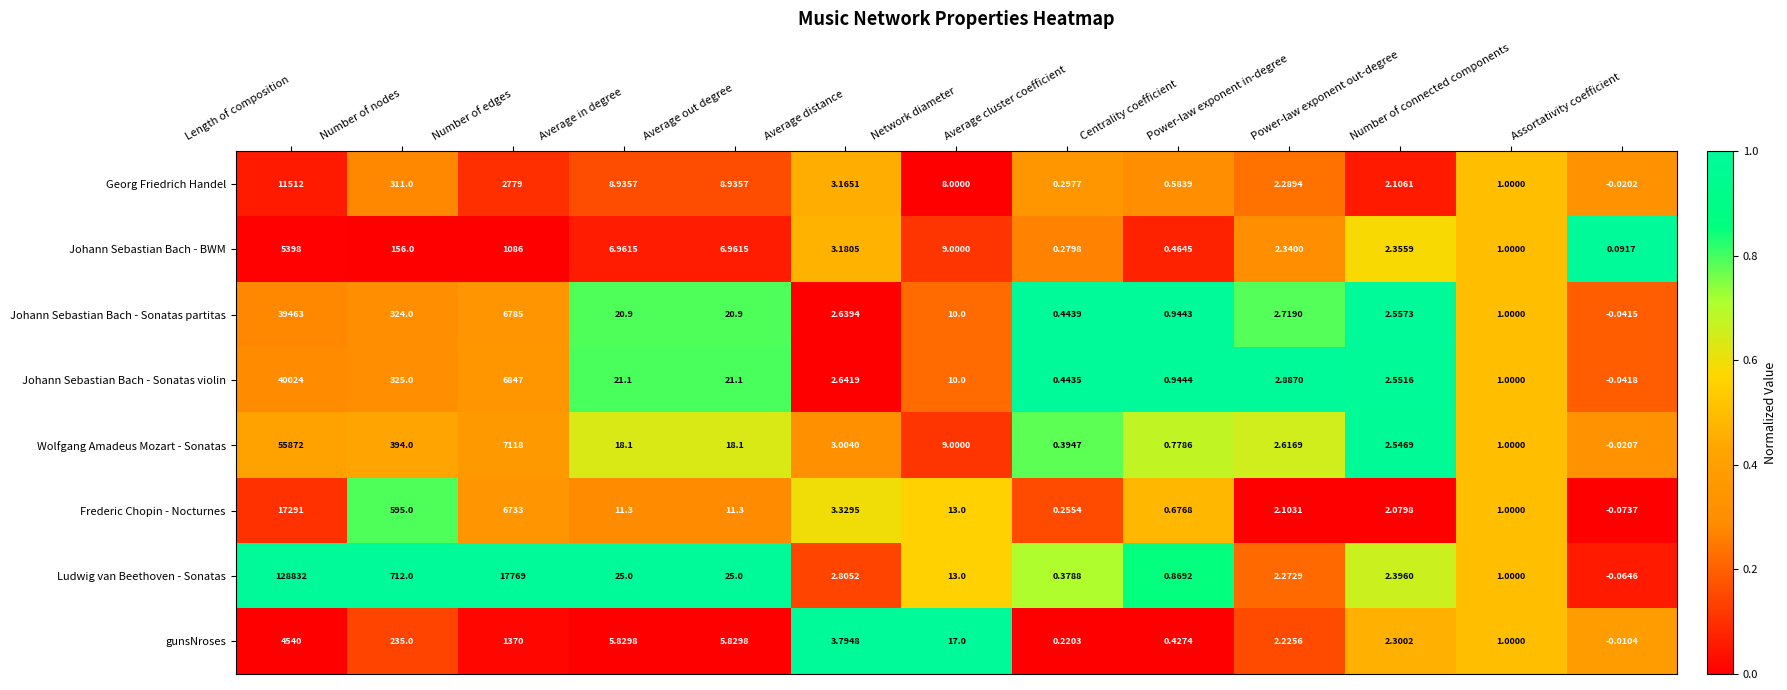

At which category does the chart reach its minimum across all series?

Assortativity coefficient